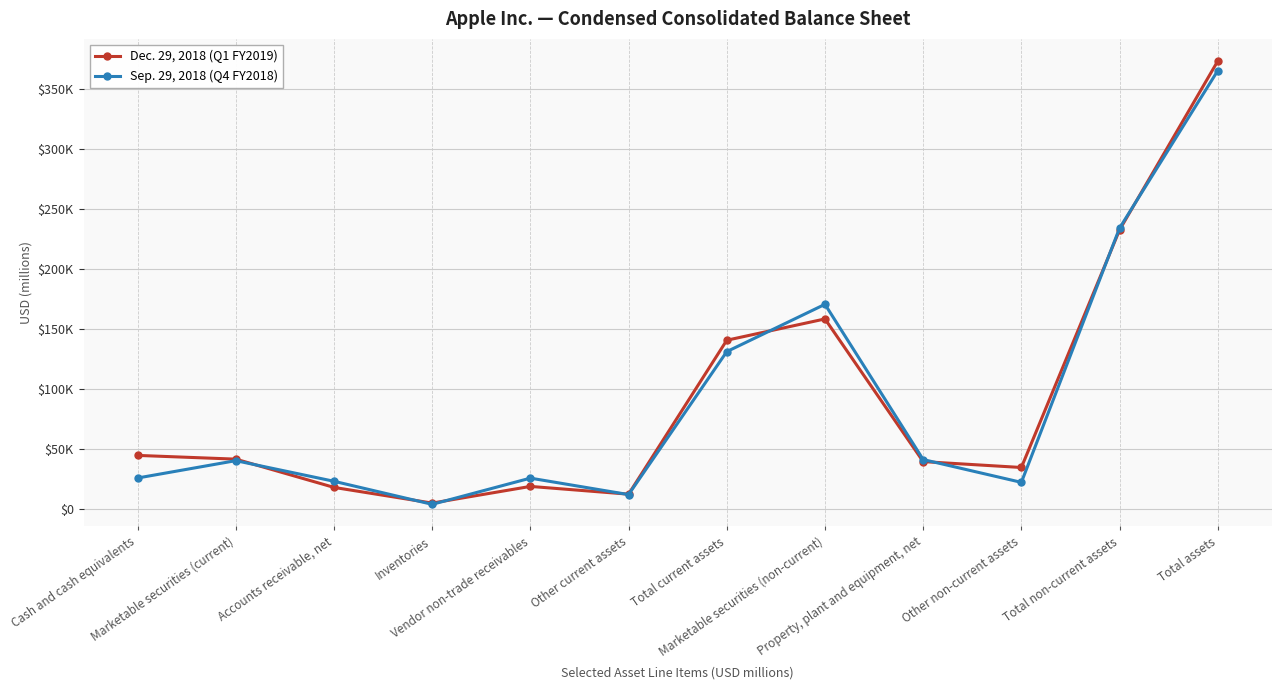

How many intersections are there between Dec. 29, 2018 (Q1 FY2019) and Sep. 29, 2018 (Q4 FY2018)?

8